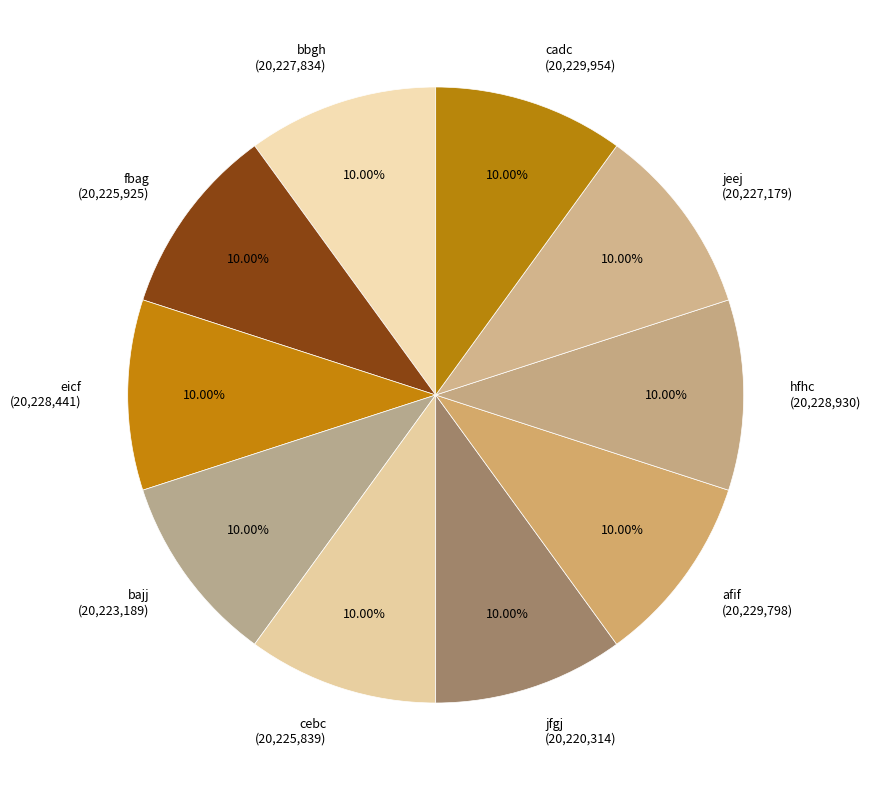

To the nearest percent, what is the combined percentage of jfgj and jeej?

20%